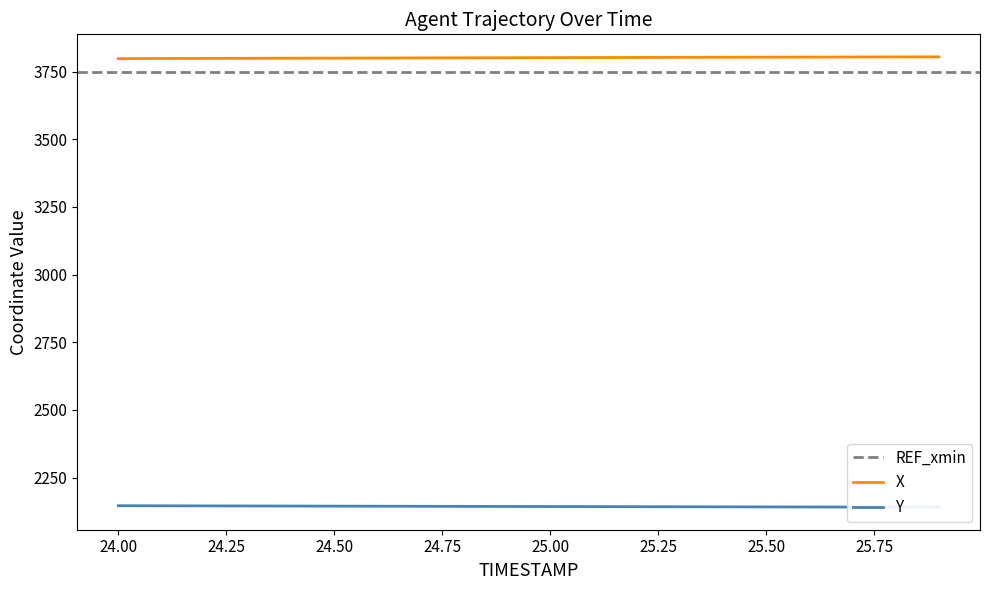

What is the difference between the Y values at 24.8 and 25.6?

2.2